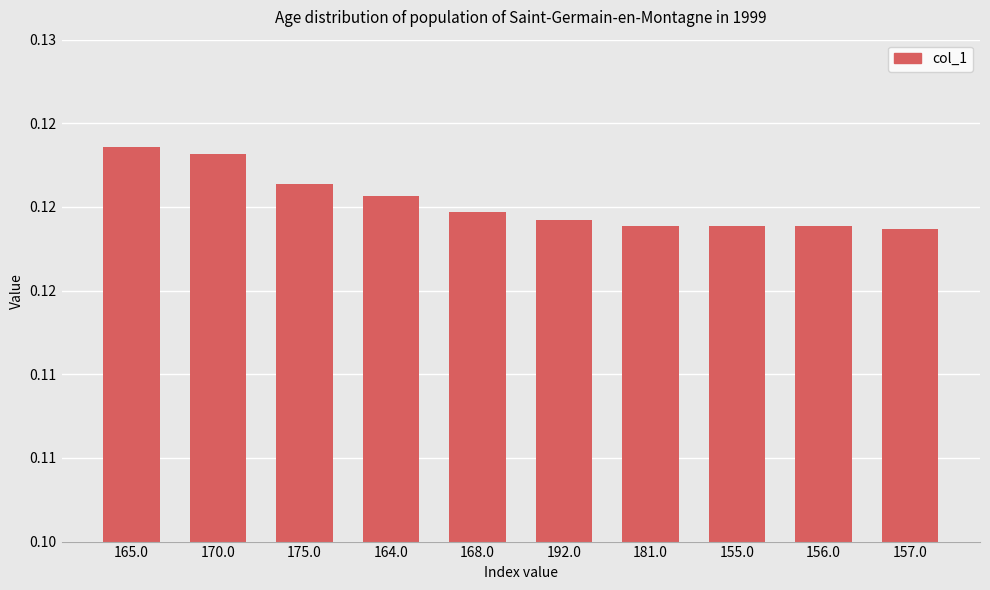

The chart shows a value of 0.0 at 165.0. True or false?

False